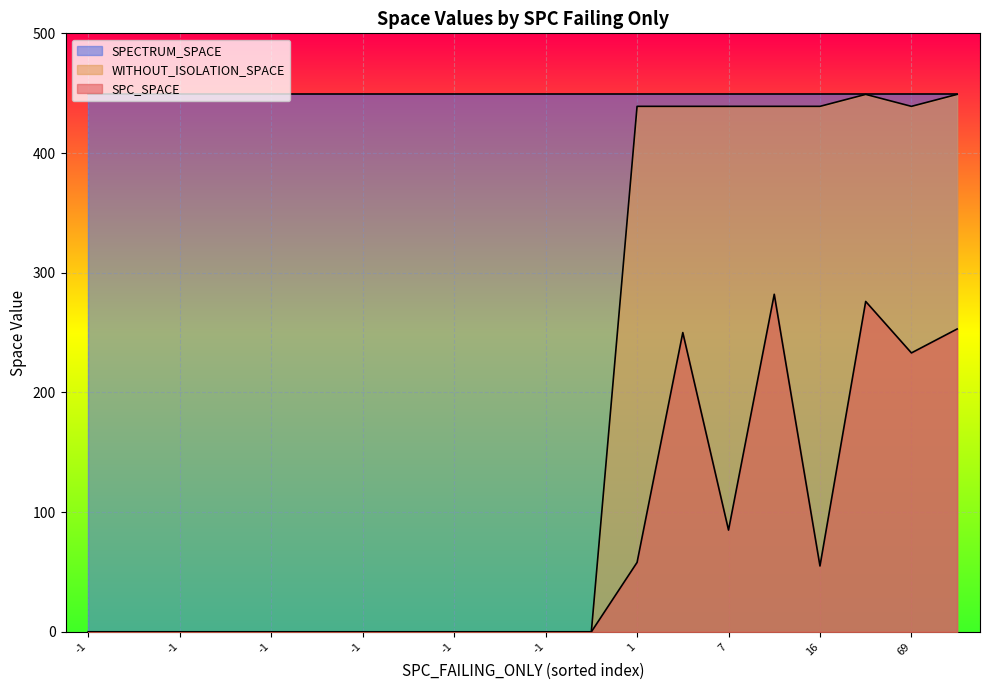

What is the highest value of the SPECTRUM_SPACE series?

449